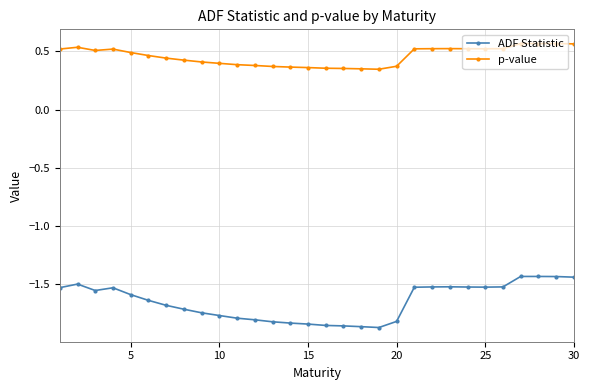

True or false: ADF Statistic has more than 1 points higher than both neighbors.

True